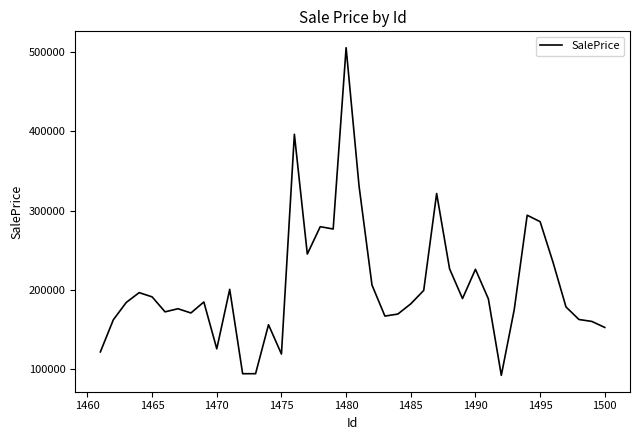

What is the difference between the maximum and minimum values?

412889.0